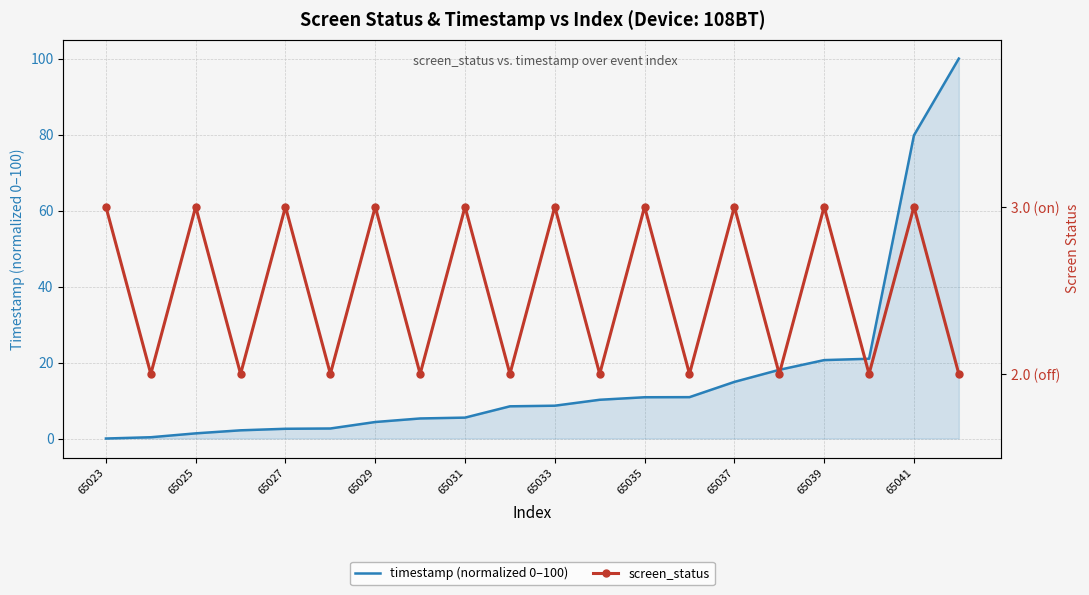

At how many categories does at least one series exceed 31?

2